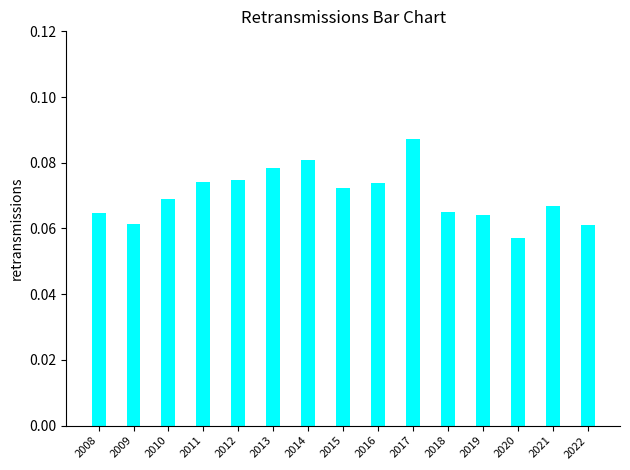

Does the chart contain stacked bars?

No